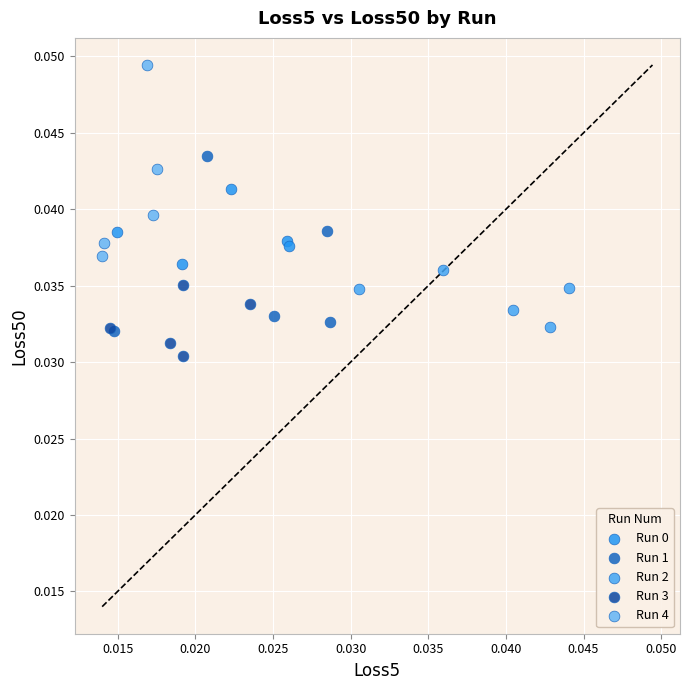

Which series reaches the minimum Y coordinate?

Run 3